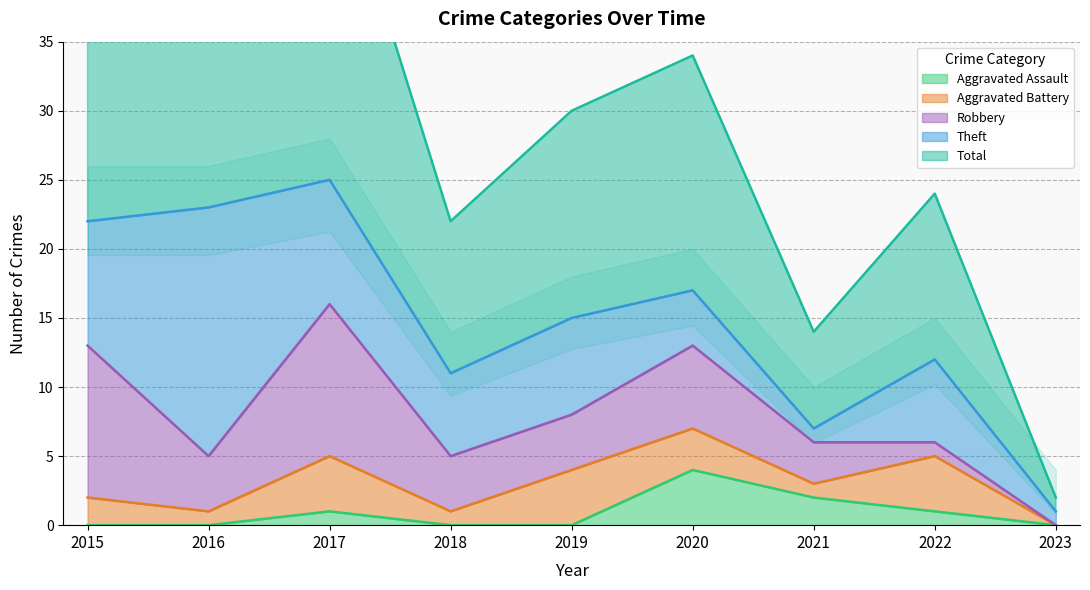

What is the difference between the maximum and minimum values in the Aggravated Battery series?

4